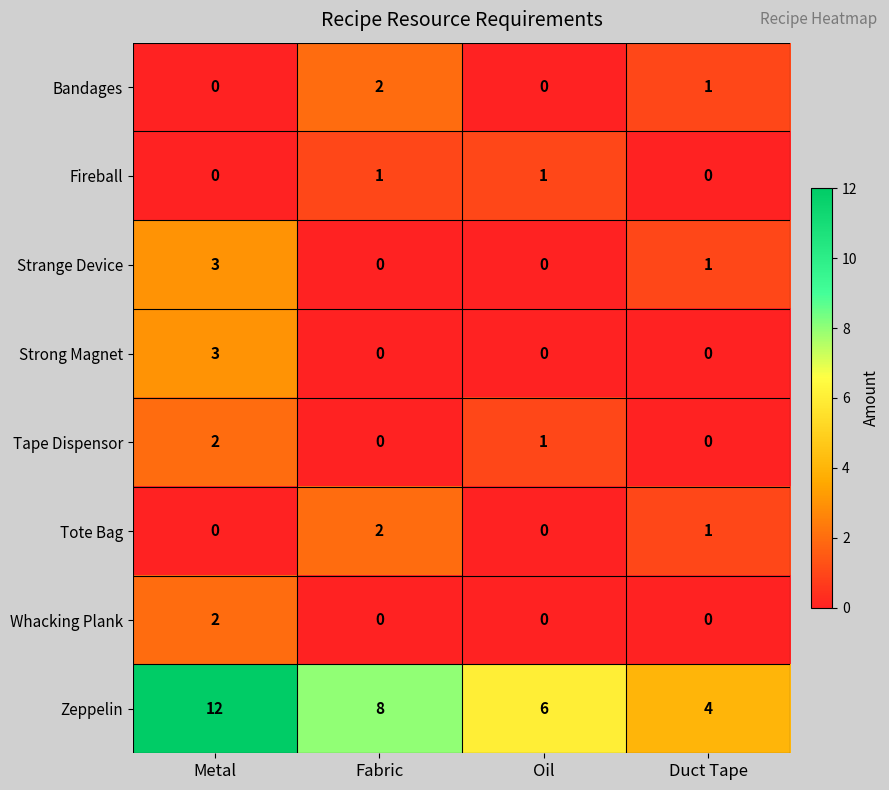

How many Tote Bag values are between 0 and 2?

4